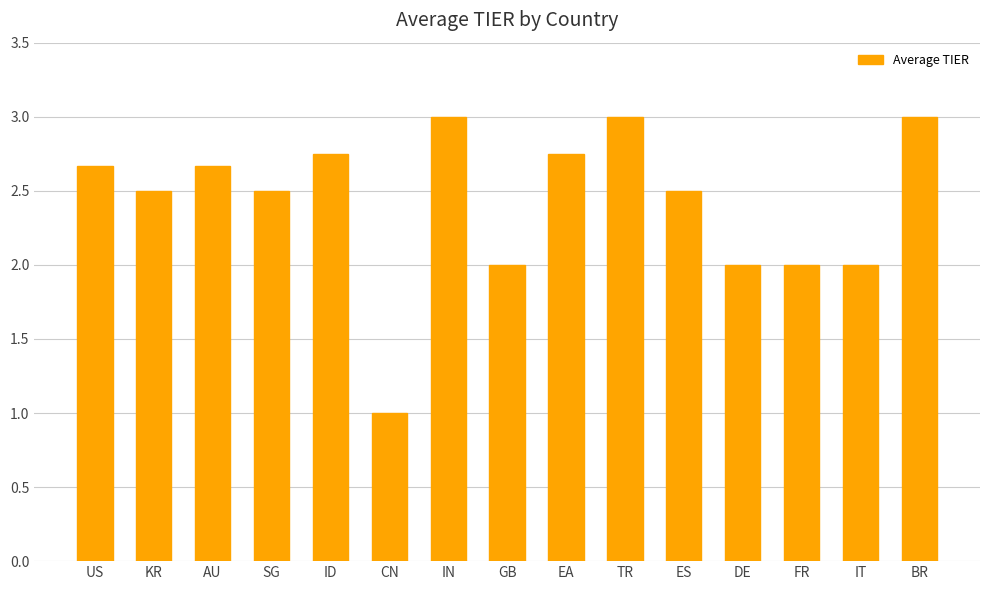

How many data points does each series have?

15